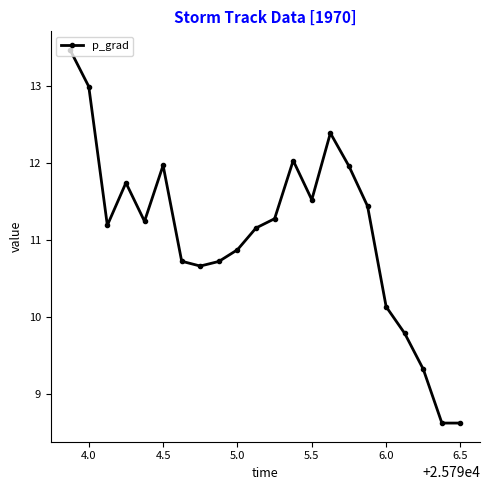

What is the difference between the maximum and second lowest values?

4.8